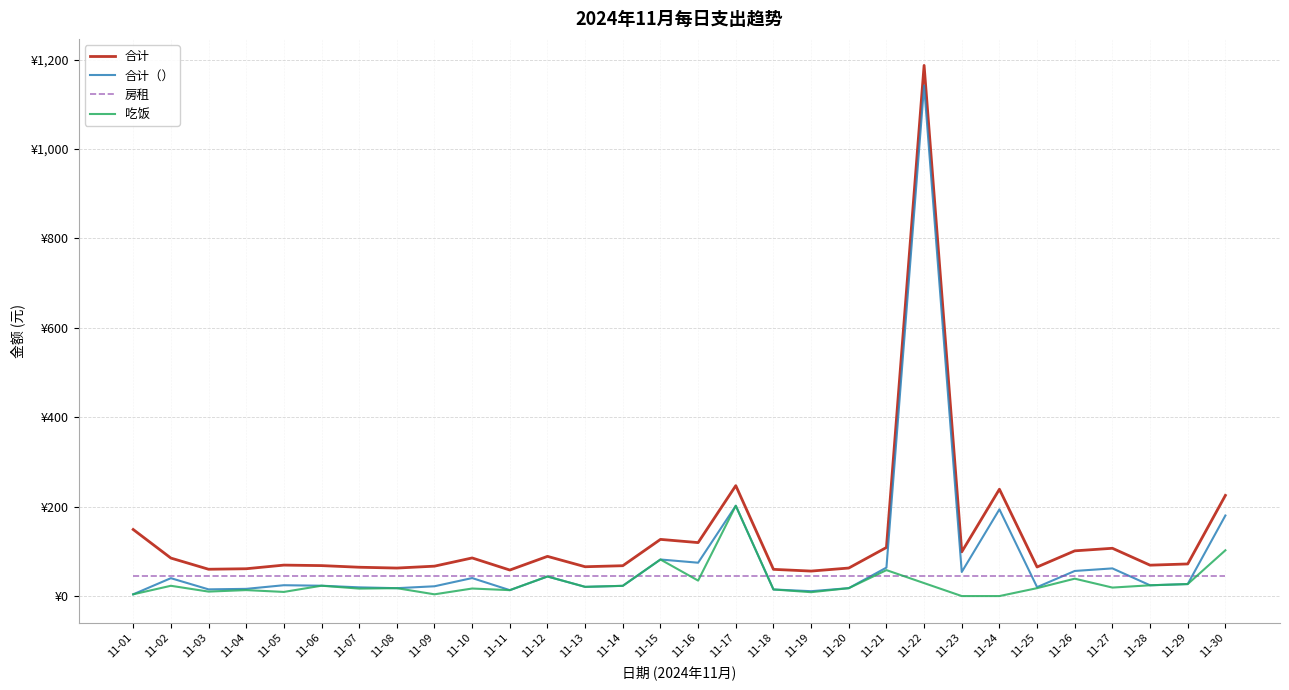

Is the value of 合计 at 11-25 greater than the value of 房租 at 11-18?

Yes